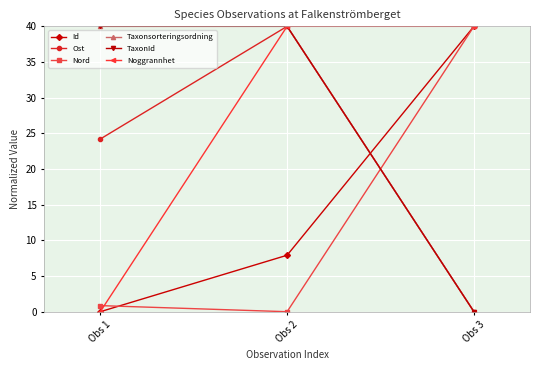

The Ost series shows 24.2 at Obs 1. True or false?

True